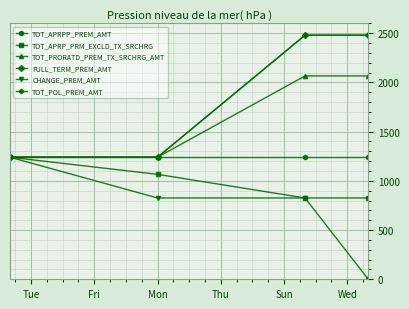

Does the chart have visible grid lines?

Yes